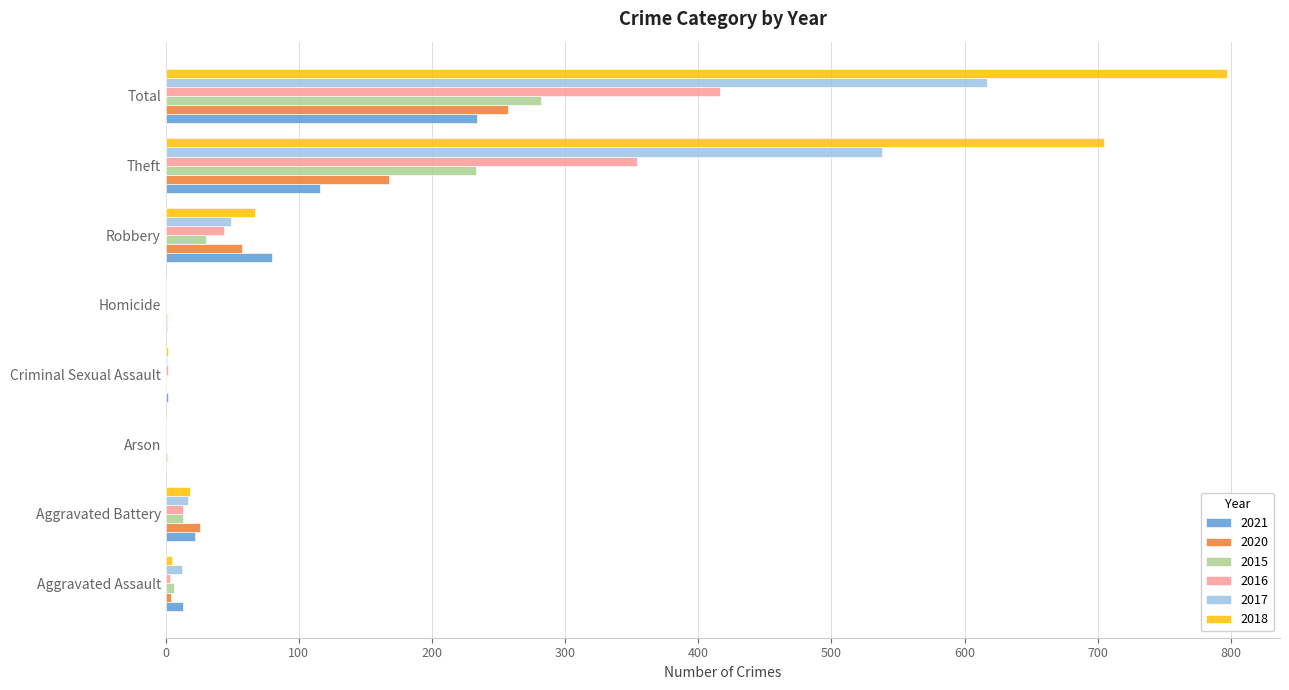

What is the sum of all 2017 values?

1234